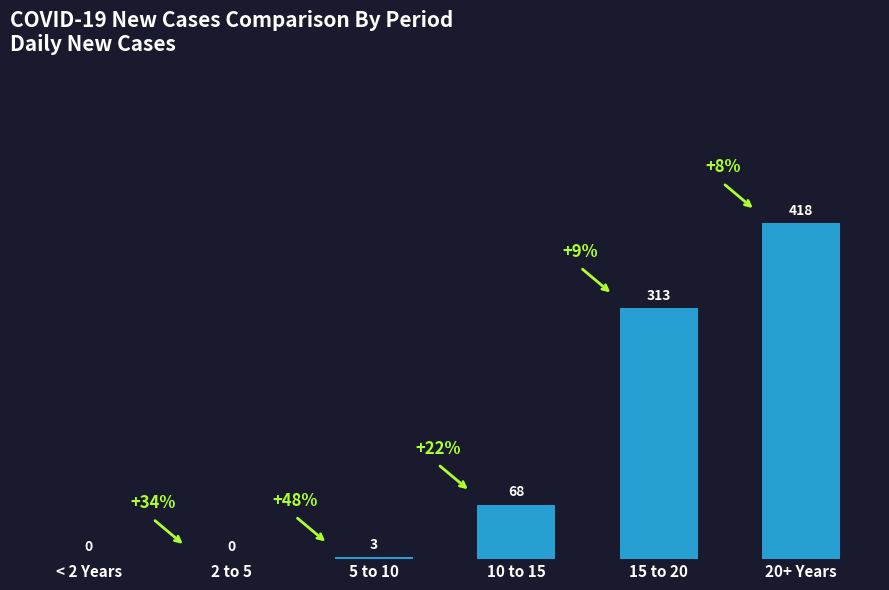

What is the approximate value at 20+ Years, to the nearest 50?

400